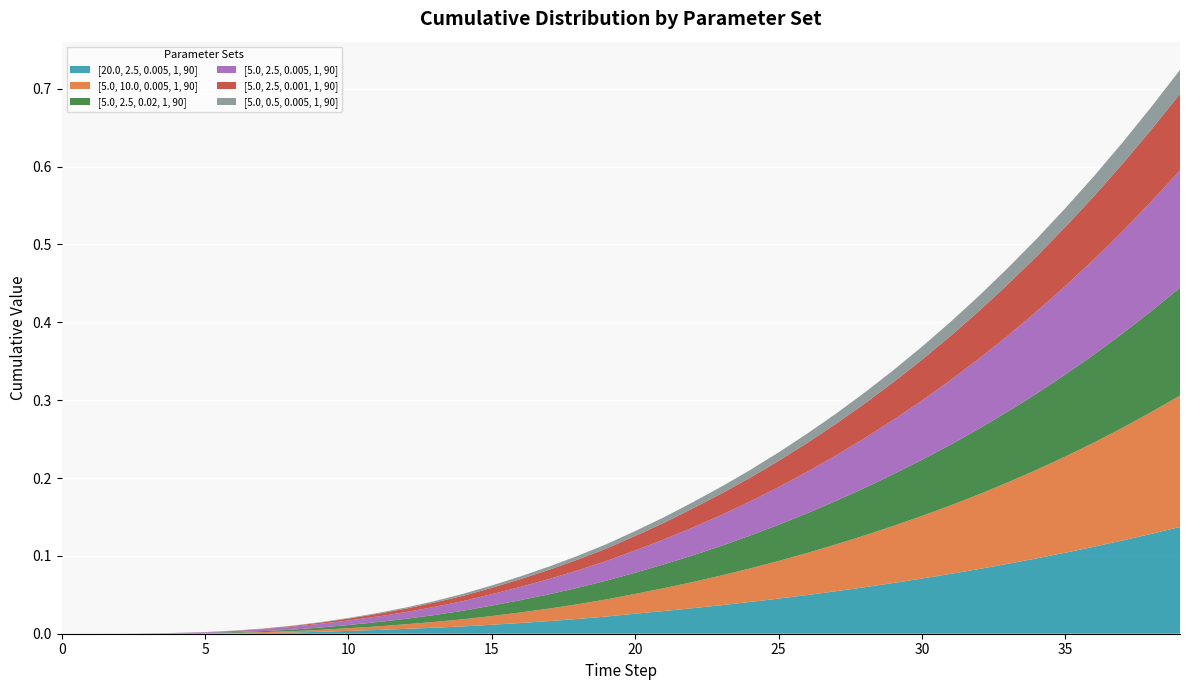

Reading left to right, transcribe all the data shown in this chart.

[20.0, 2.5, 0.005, 1, 90]: 0.0	0.0	0.0	0.0	0.0	0.0	0.0	0.0	0.0	0.0	0.0	0.0	0.0	0.0	0.0	0.0	0.0	0.0	0.0	0.0	0.0	0.0	0.0	0.0	0.0	0.0	0.0	0.1	0.1	0.1	0.1	0.1	0.1	0.1	0.1	0.1	0.1	0.1	0.1	0.1
[5.0, 10.0, 0.005, 1, 90]: 0.0	0.0	0.0	0.0	0.0	0.0	0.0	0.0	0.0	0.0	0.0	0.0	0.0	0.0	0.0	0.0	0.0	0.0	0.0	0.0	0.0	0.0	0.0	0.0	0.0	0.0	0.1	0.1	0.1	0.1	0.1	0.1	0.1	0.1	0.1	0.1	0.1	0.1	0.2	0.2
[5.0, 2.5, 0.02, 1, 90]: 0.0	0.0	0.0	0.0	0.0	0.0	0.0	0.0	0.0	0.0	0.0	0.0	0.0	0.0	0.0	0.0	0.0	0.0	0.0	0.0	0.0	0.0	0.0	0.0	0.0	0.0	0.1	0.1	0.1	0.1	0.1	0.1	0.1	0.1	0.1	0.1	0.1	0.1	0.1	0.1
[5.0, 2.5, 0.005, 1, 90]: 0.0	0.0	0.0	0.0	0.0	0.0	0.0	0.0	0.0	0.0	0.0	0.0	0.0	0.0	0.0	0.0	0.0	0.0	0.0	0.0	0.0	0.0	0.0	0.0	0.0	0.0	0.1	0.1	0.1	0.1	0.1	0.1	0.1	0.1	0.1	0.1	0.1	0.1	0.1	0.2
[5.0, 2.5, 0.001, 1, 90]: 0.0	0.0	0.0	0.0	0.0	0.0	0.0	0.0	0.0	0.0	0.0	0.0	0.0	0.0	0.0	0.0	0.0	0.0	0.0	0.0	0.0	0.0	0.0	0.0	0.0	0.0	0.0	0.0	0.0	0.0	0.1	0.1	0.1	0.1	0.1	0.1	0.1	0.1	0.1	0.1
[5.0, 0.5, 0.005, 1, 90]: 0.0	0.0	0.0	0.0	0.0	0.0	0.0	0.0	0.0	0.0	0.0	0.0	0.0	0.0	0.0	0.0	0.0	0.0	0.0	0.0	0.0	0.0	0.0	0.0	0.0	0.0	0.0	0.0	0.0	0.0	0.0	0.0	0.0	0.0	0.0	0.0	0.0	0.0	0.0	0.0